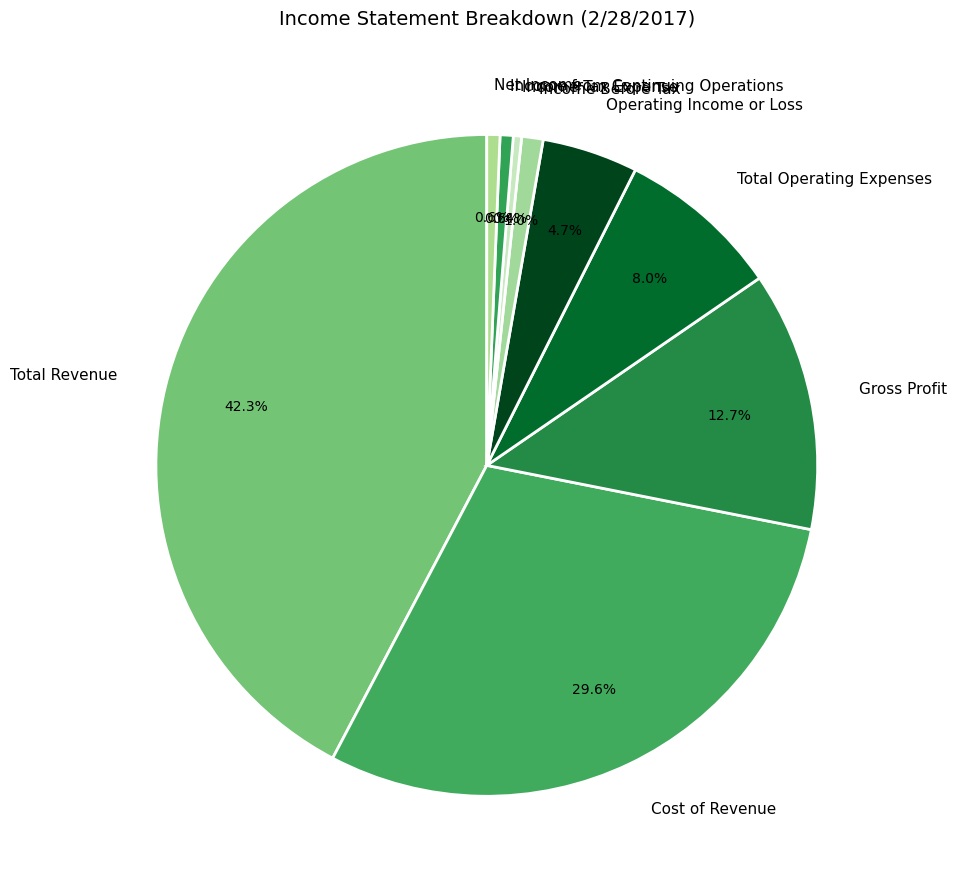

Between Total Operating Expenses and Net Income, which is larger?

Total Operating Expenses